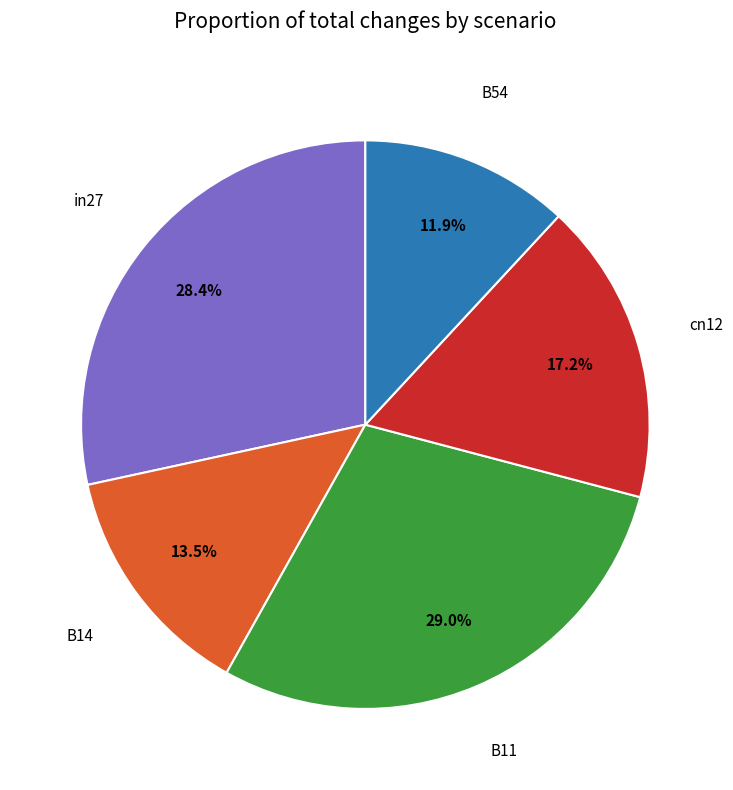

Is there any slice that represents more than half of the pie?

No